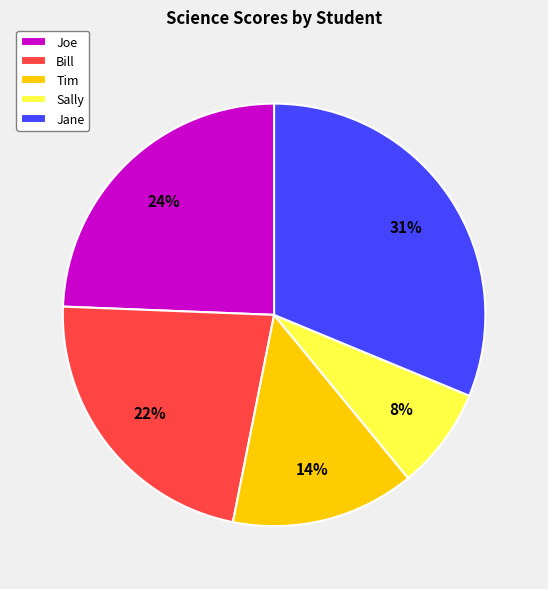

What is the largest slice in the pie chart?

Jane